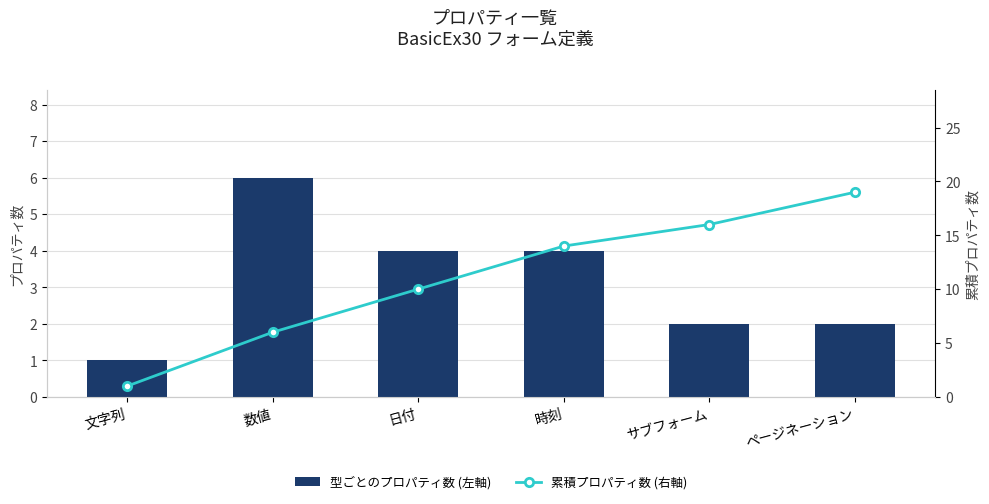

How many values in the 型ごとのプロパティ数 (左軸) series exceed 4?

1